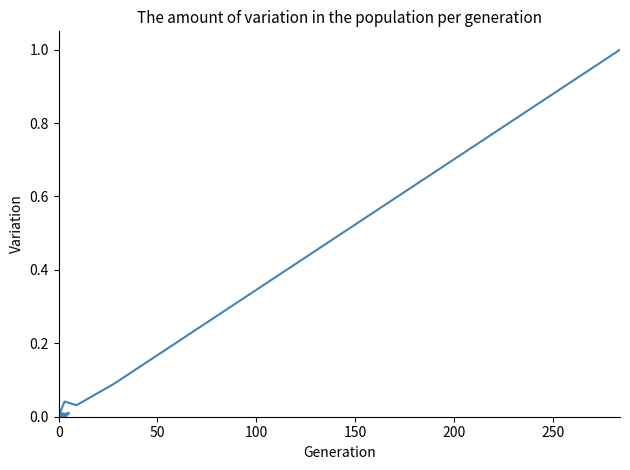

The chart shows a value of 0.1 at 50. True or false?

True